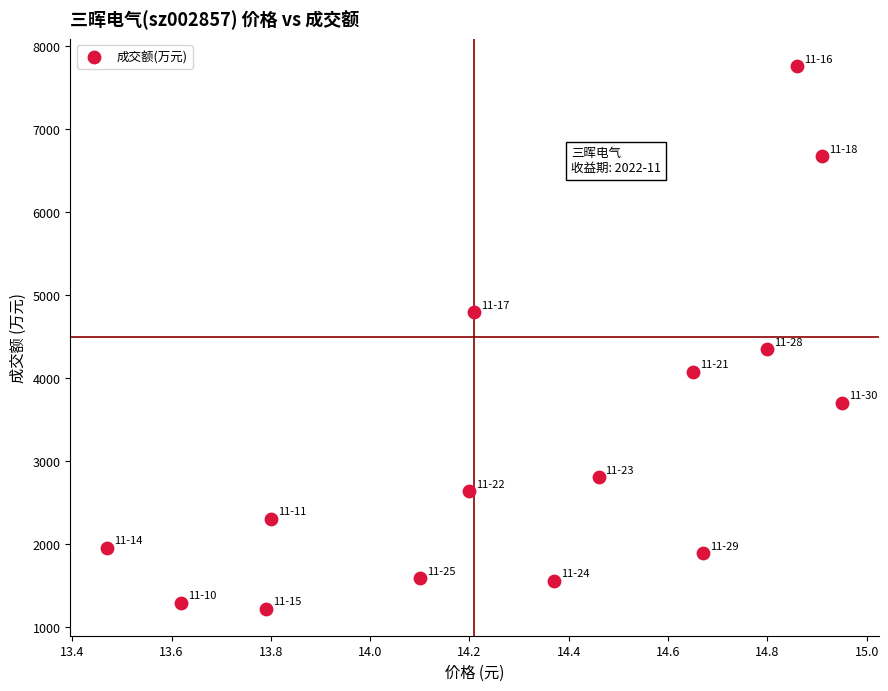

What is the range of Y values (max minus min)?

6534